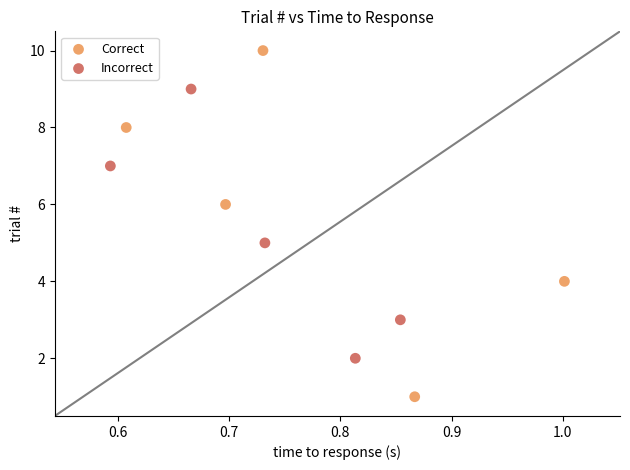

Which series reaches the minimum Y coordinate?

Correct